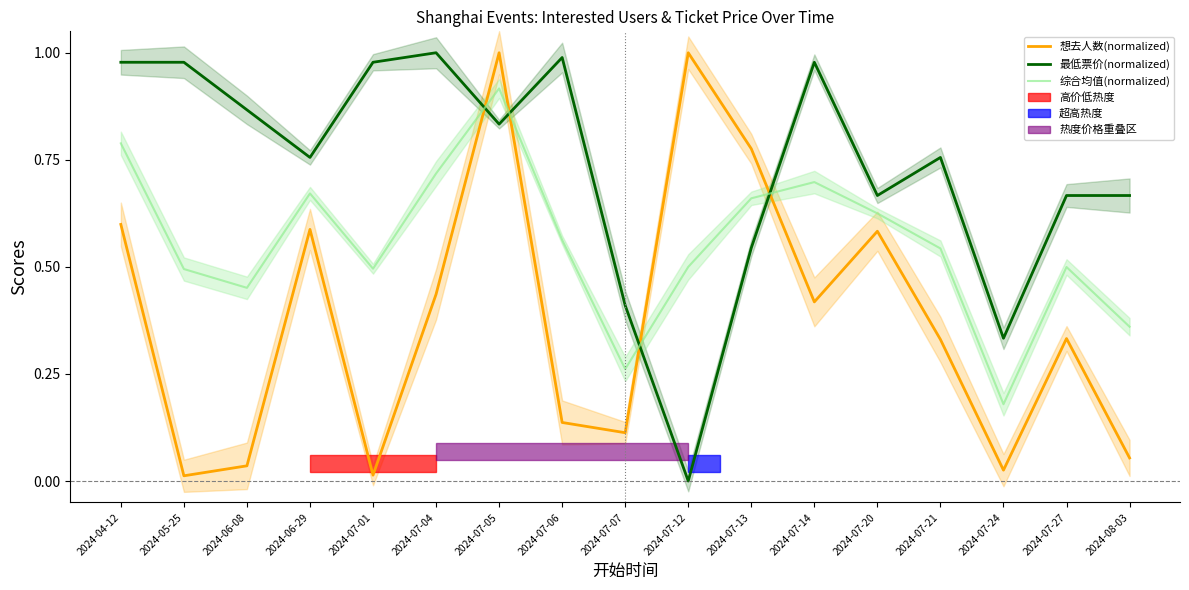

What is the label of the 5th point from the left?

2024-07-01